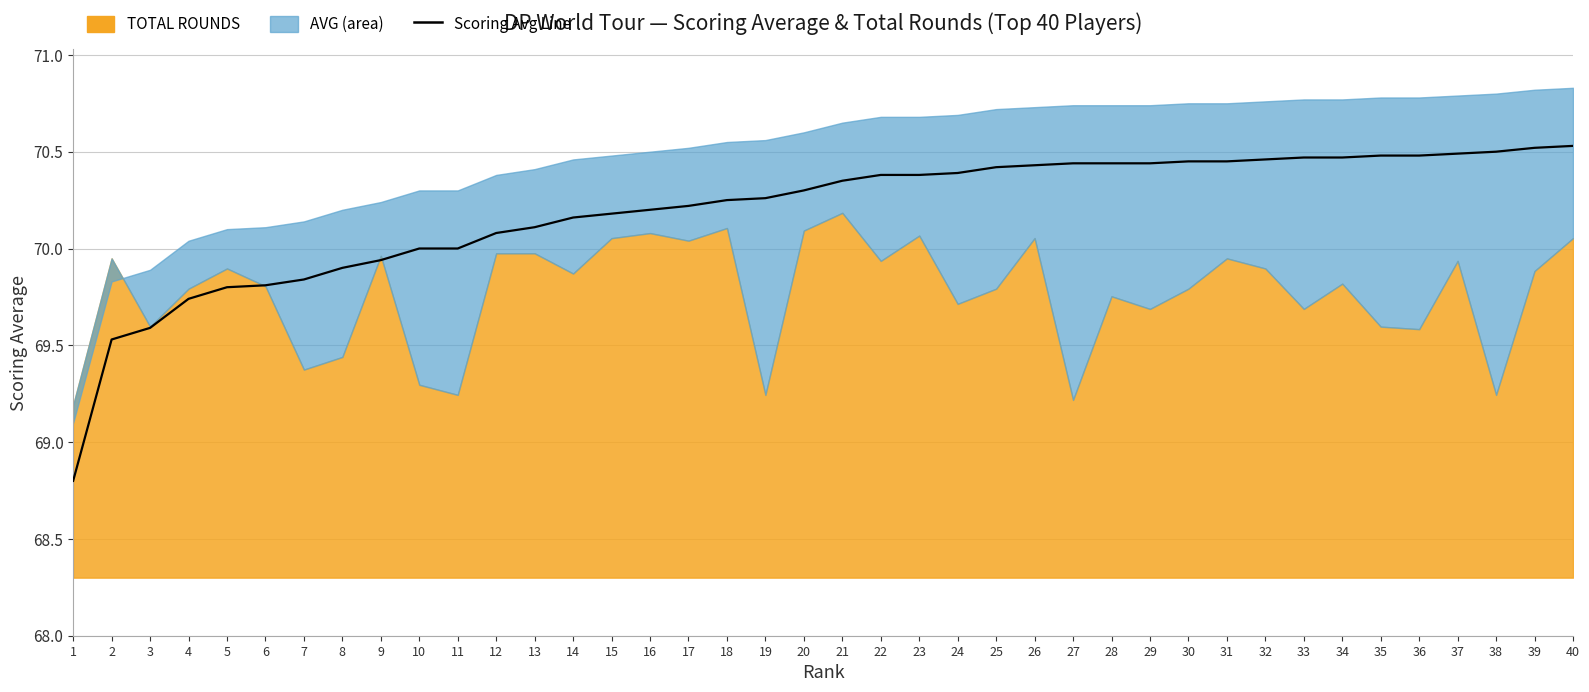

The value at 15 is 48.3. True or false?

False